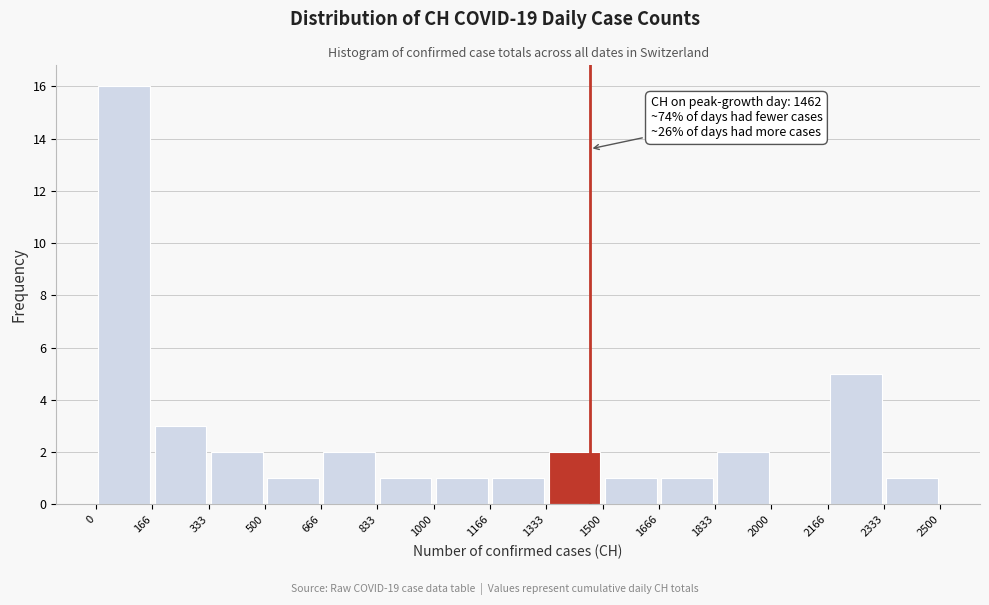

Over which range of the x-axis is the bar tallest?

0 to 166